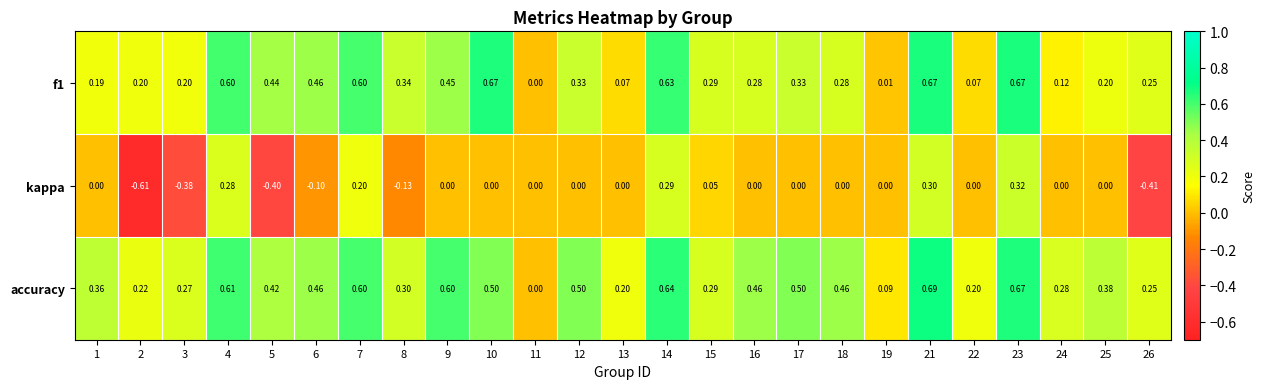

How many data points does each series have?

25